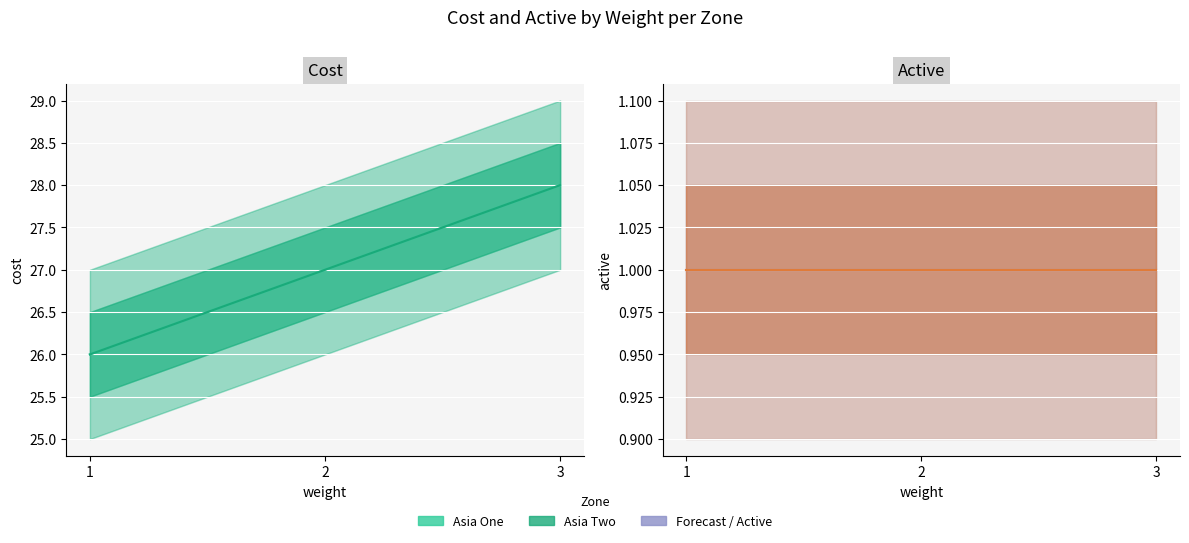

What is the minimum value for Asia Two active?

1